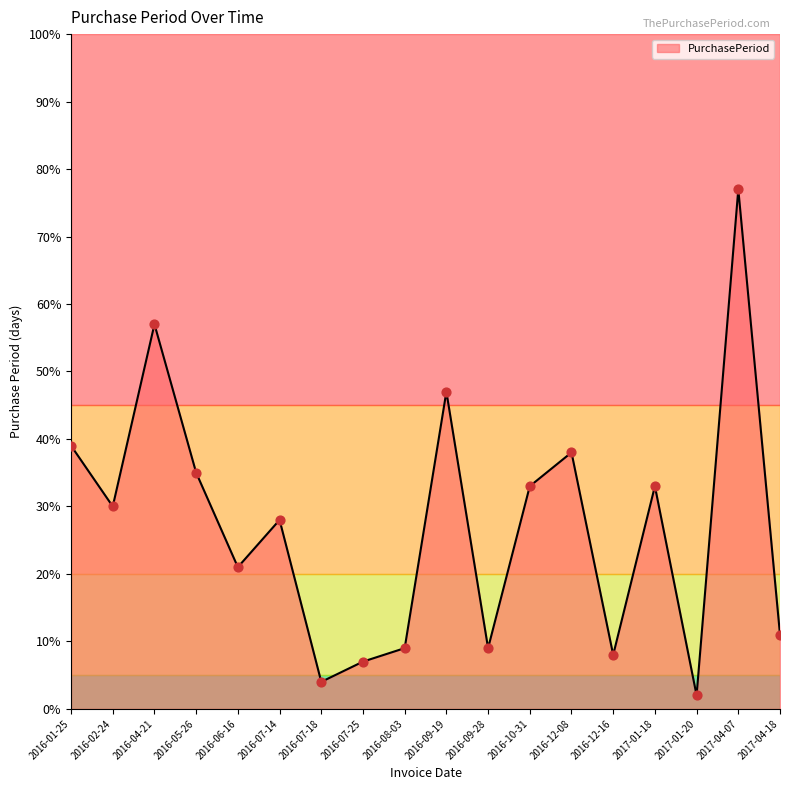

What is the ratio of the value at 2016-07-14 to the value at 2017-04-07?

0.4